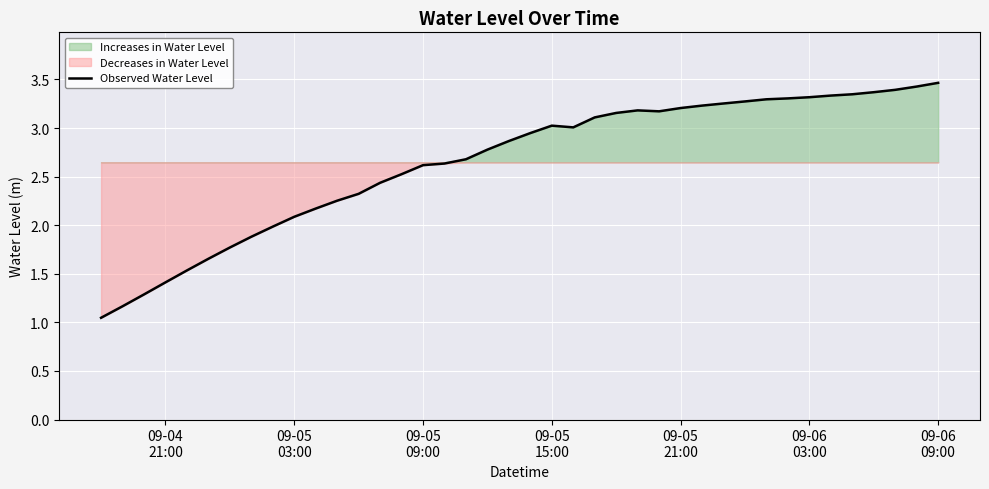

Is this an area chart (filled region under the line)?

No